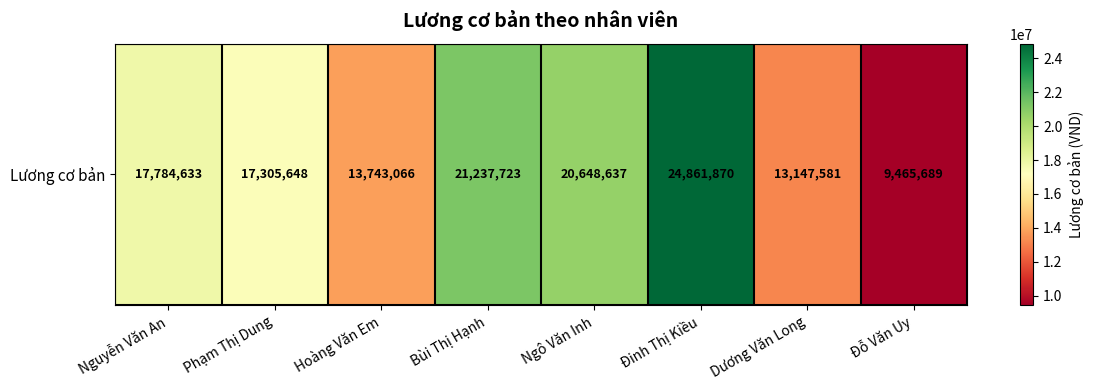

What is the maximum value shown in the chart?

24861870